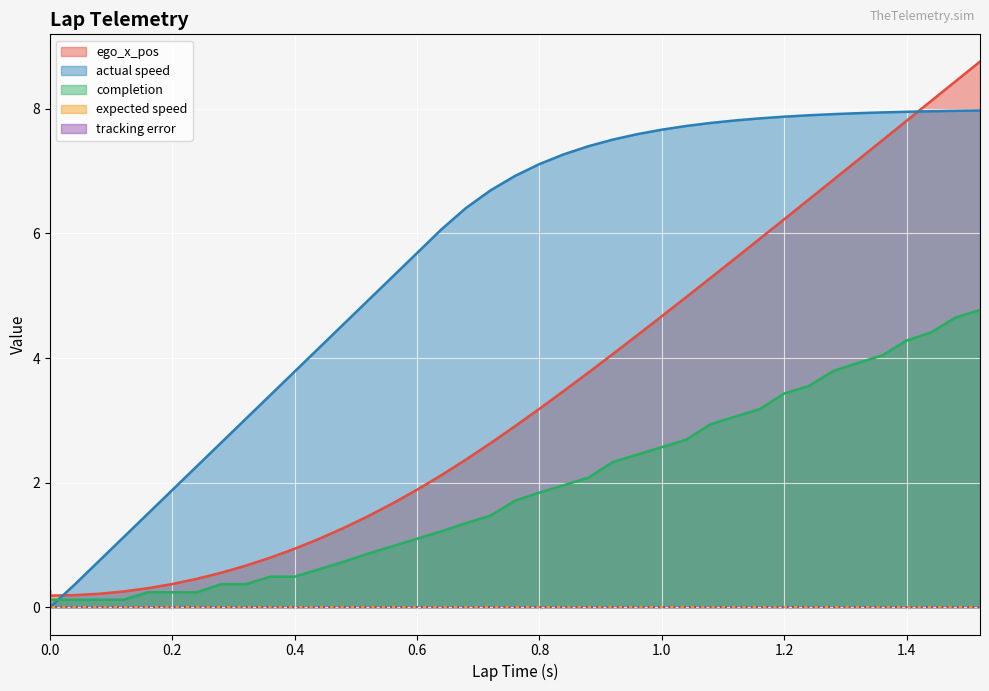

Is the value of ego_x_pos at 0.24 greater than the value of actual speed at 1.4?

No